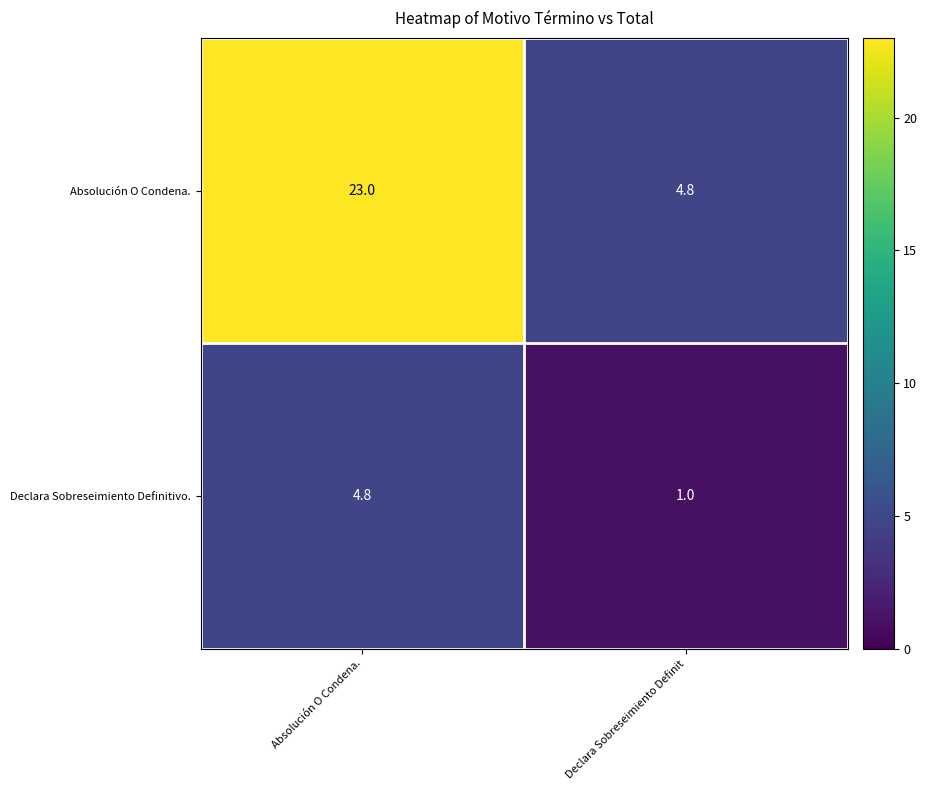

Reading left to right, list all the values displayed in this chart.

Absolución O Condena.: Absolución O Condena.=23.0	Declara Sobreseimiento Definit=4.8
Declara Sobreseimiento Definitivo.: Absolución O Condena.=4.8	Declara Sobreseimiento Definit=1.0